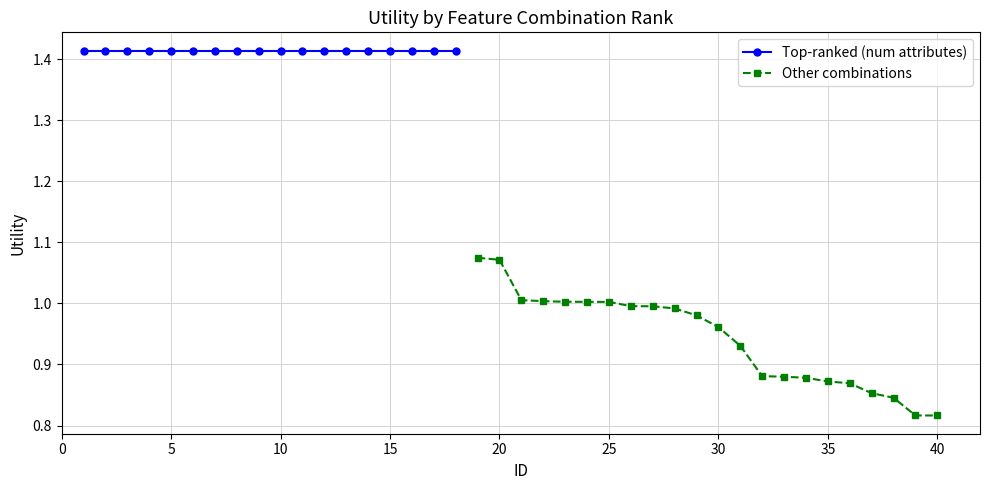

Is it true that Other combinations equals 1.4 at 20?

False